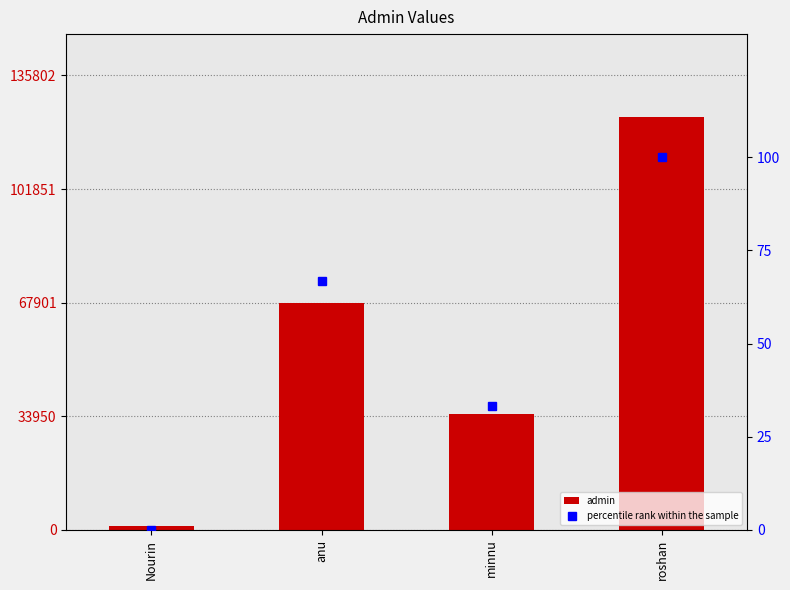

What is the label of the 4th bar from the right?

Nourin